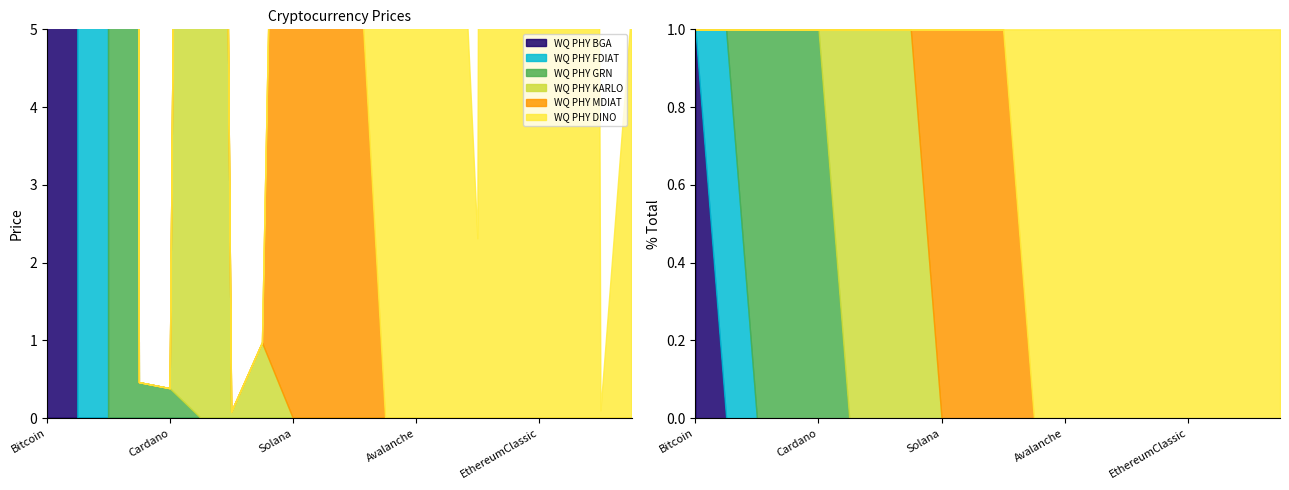

In MDIAT, how many points are lower than both neighbors (excluding endpoints)?

1